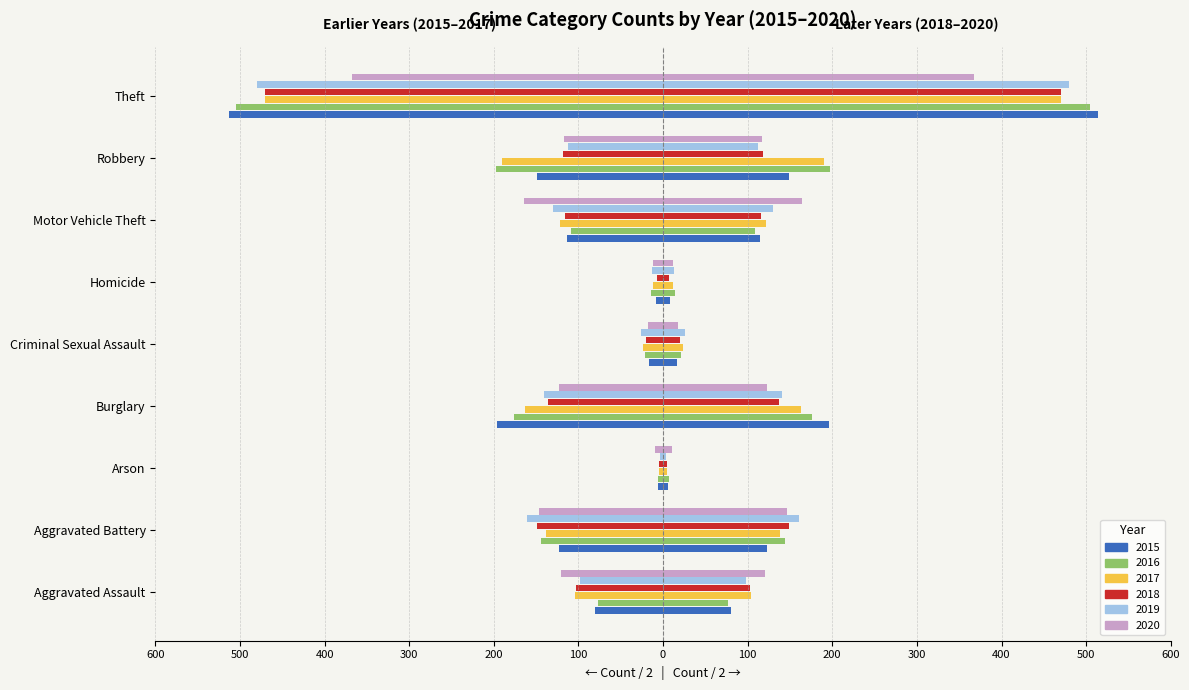

Reading left to right, list all the values displayed in this chart.

2015: Aggravated Assault=-80.0	Aggravated Battery=-123.0	Arson=-5.5	Burglary=-196.5	Criminal Sexual Assault=-17.0	Homicide=-8.5	Motor Vehicle Theft=-114.0	Robbery=-148.5	Theft=-513.5
2016: Aggravated Assault=-77.0	Aggravated Battery=-144.0	Arson=-6.5	Burglary=-176.0	Criminal Sexual Assault=-21.5	Homicide=-14.5	Motor Vehicle Theft=-109.0	Robbery=-197.0	Theft=-504.5
2017: Aggravated Assault=-103.5	Aggravated Battery=-138.5	Arson=-4.5	Burglary=-163.5	Criminal Sexual Assault=-23.5	Homicide=-12.0	Motor Vehicle Theft=-121.5	Robbery=-190.5	Theft=-470.5
2018: Aggravated Assault=-103.0	Aggravated Battery=-148.5	Arson=-4.5	Burglary=-136.5	Criminal Sexual Assault=-20.0	Homicide=-7.5	Motor Vehicle Theft=-116.0	Robbery=-118.5	Theft=-470.5
2019: Aggravated Assault=-98.5	Aggravated Battery=-160.5	Arson=-4.0	Burglary=-140.5	Criminal Sexual Assault=-25.5	Homicide=-13.5	Motor Vehicle Theft=-130.0	Robbery=-112.0	Theft=-479.5
2020: Aggravated Assault=-121.0	Aggravated Battery=-147.0	Arson=-10.0	Burglary=-122.5	Criminal Sexual Assault=-18.0	Homicide=-12.0	Motor Vehicle Theft=-164.0	Robbery=-116.5	Theft=-368.0